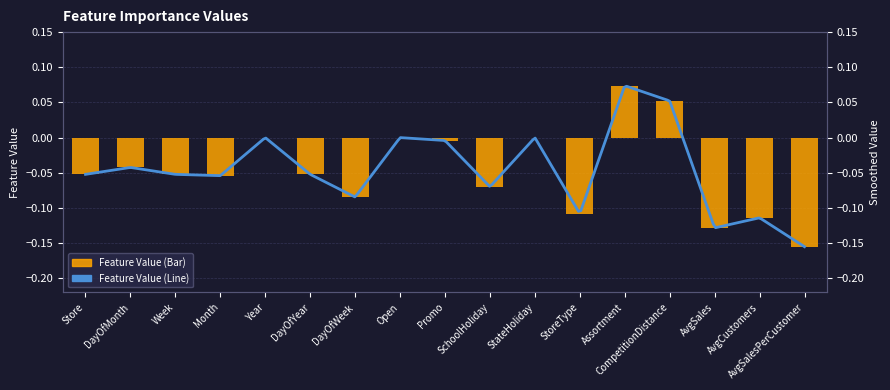

Reading left to right, list all the values displayed in this chart.

-0.1	-0.0	-0.1	-0.1	0.0	-0.1	-0.1	0.0	-0.0	-0.1	0.0	-0.1	0.1	0.1	-0.1	-0.1	-0.2